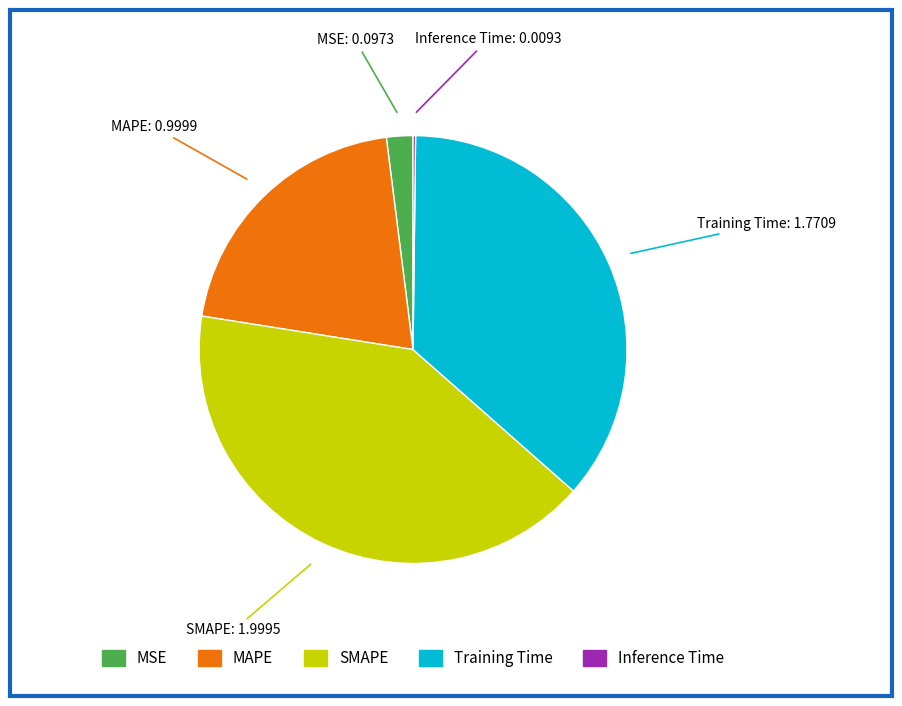

True or false: MSE accounts for 2% of the total.

True